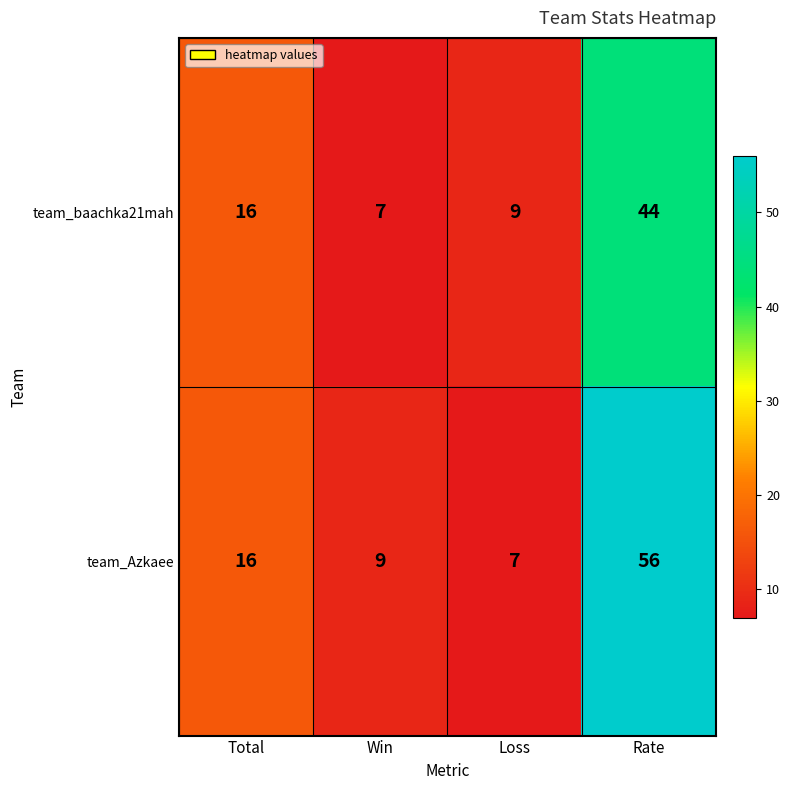

What is the difference between the maximum and minimum values in the team_Azkaee series?

49